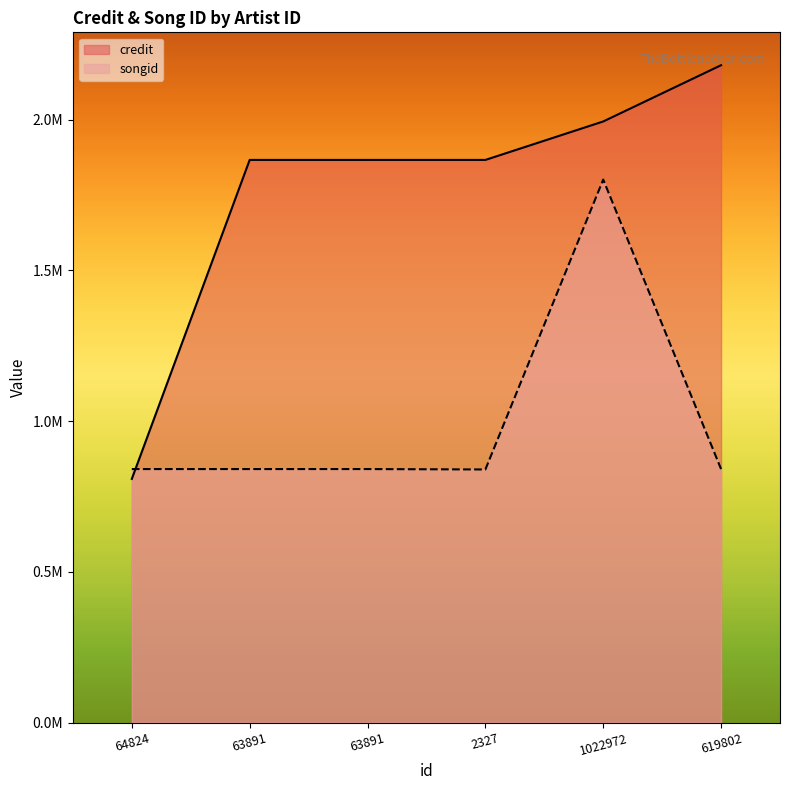

After their last crossing, which series has the higher values: songid or credit?

credit